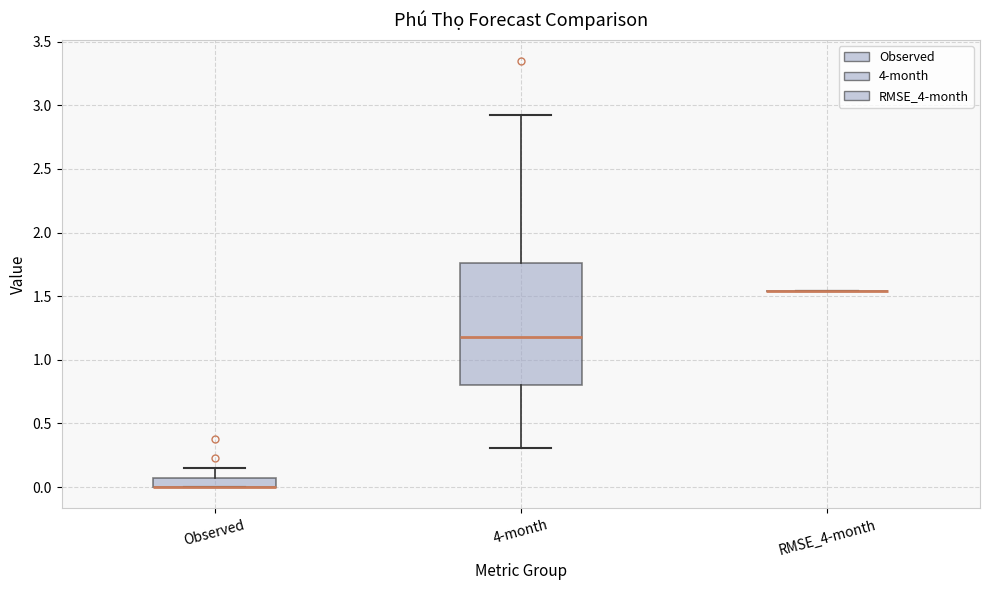

Which box is the tallest, from its lower edge to its upper edge?

4-month